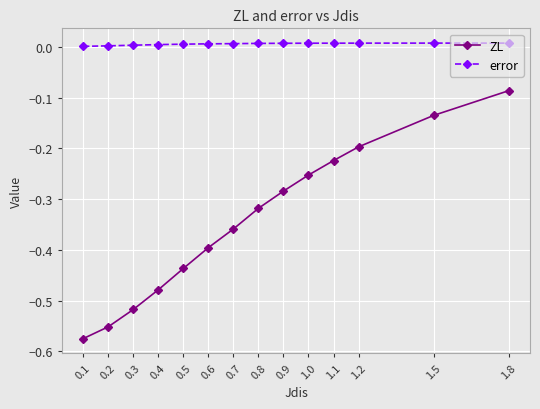

List the series in order of their peak value, lowest first.

ZL, error